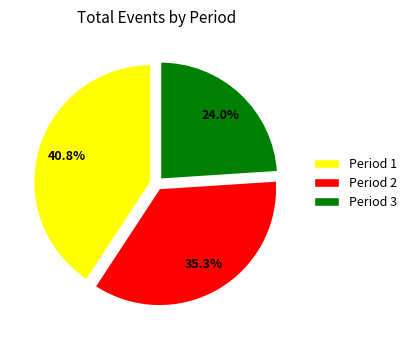

The Period 3 slice represents 30% of the pie. True or false?

False